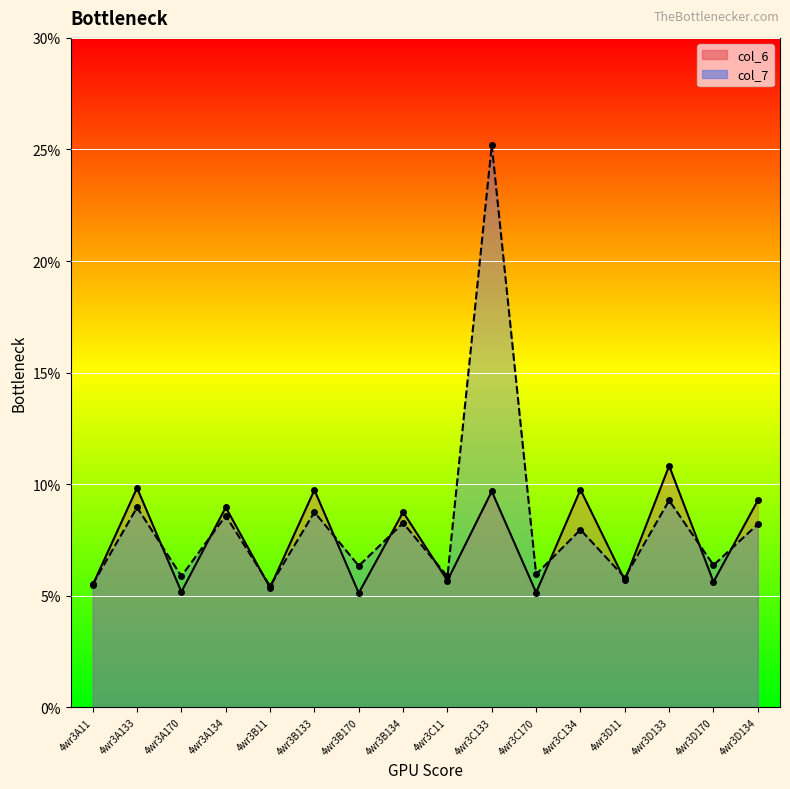

What is the label of the 5th point from the left?

4wr3B11